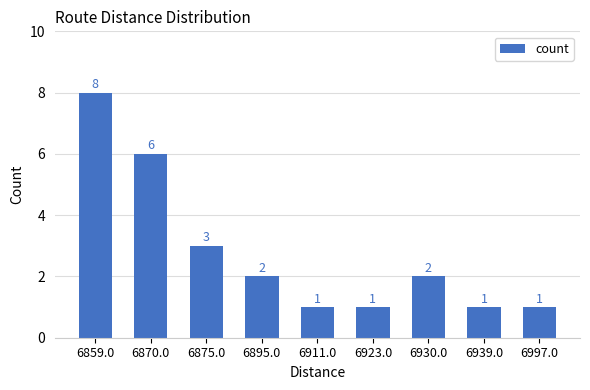

Approximately how many times larger is the value at 6930.0 compared to 6911.0?

2.0